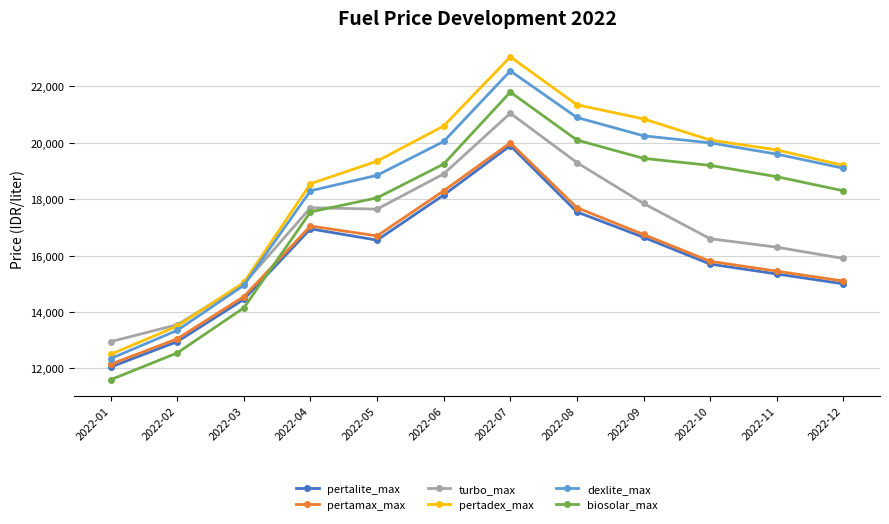

What is the difference between the pertalite_max values at 2022-08 and 2022-03?

3100